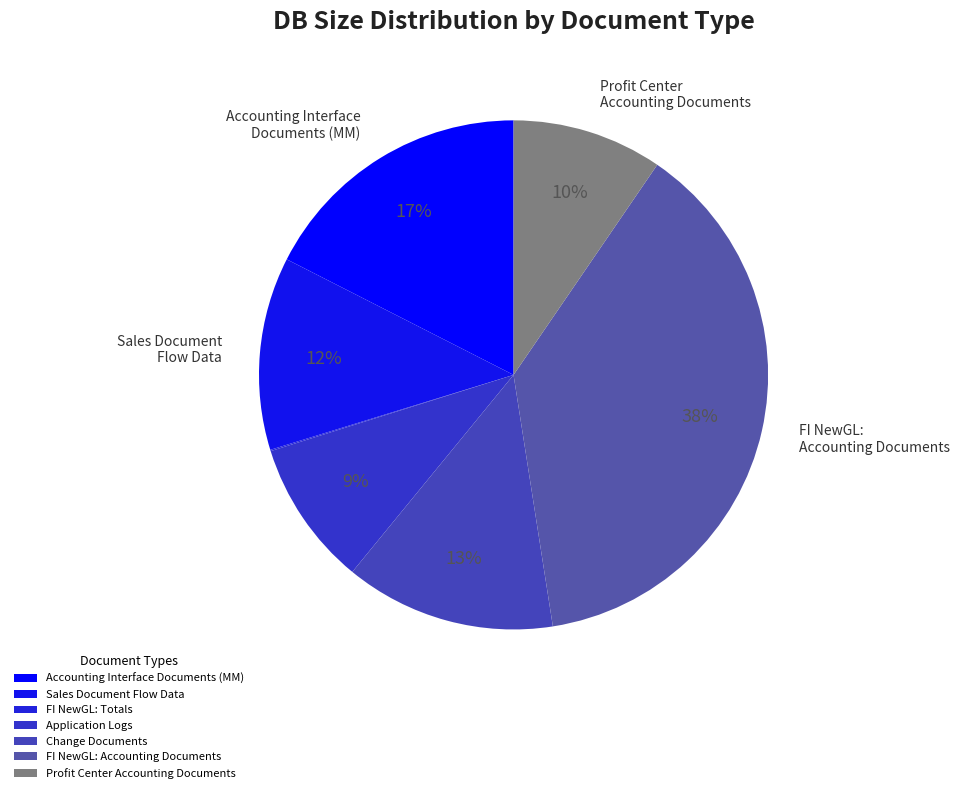

How many slices are in this pie chart?

7